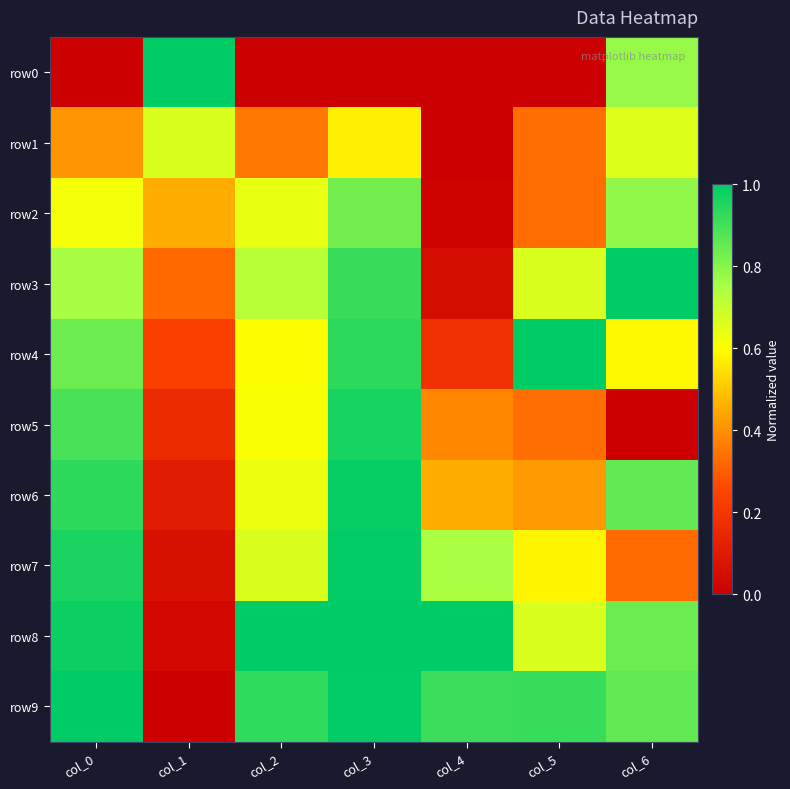

Rank the series at col_4 from highest to lowest value.

row8, row9, row7, row6, row5, row4, row3, row2, row0, row1